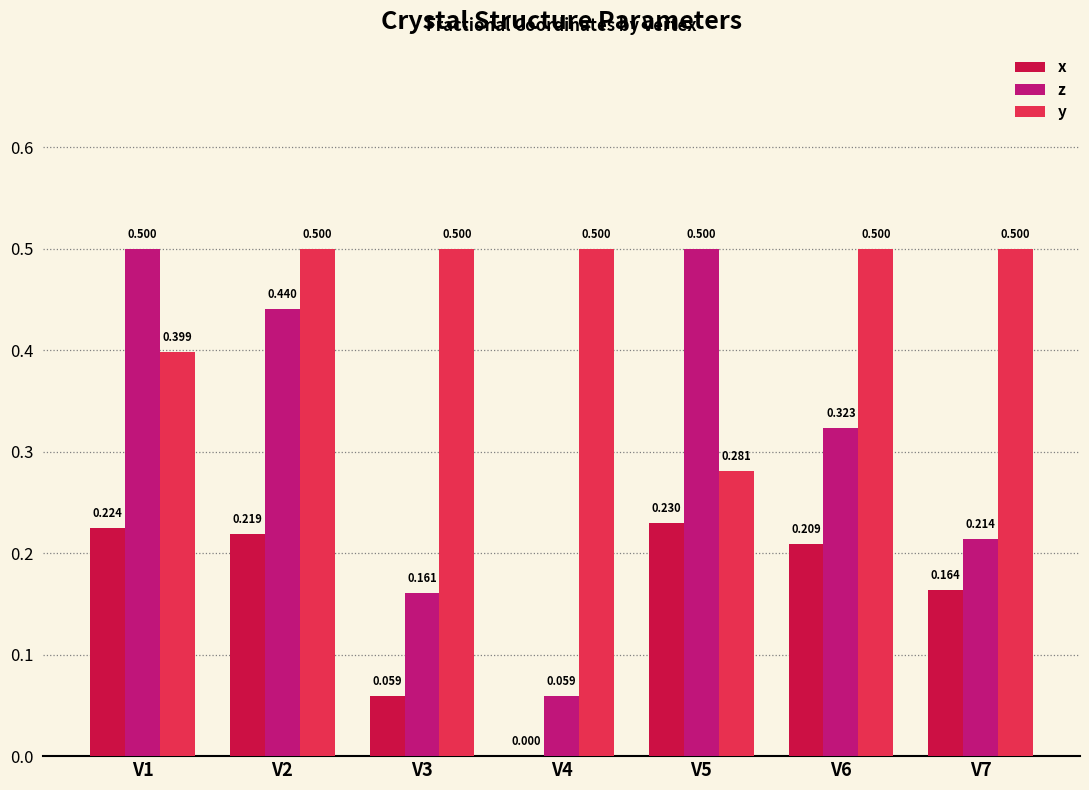

Between V4 and V5, which series saw the biggest shift?

z